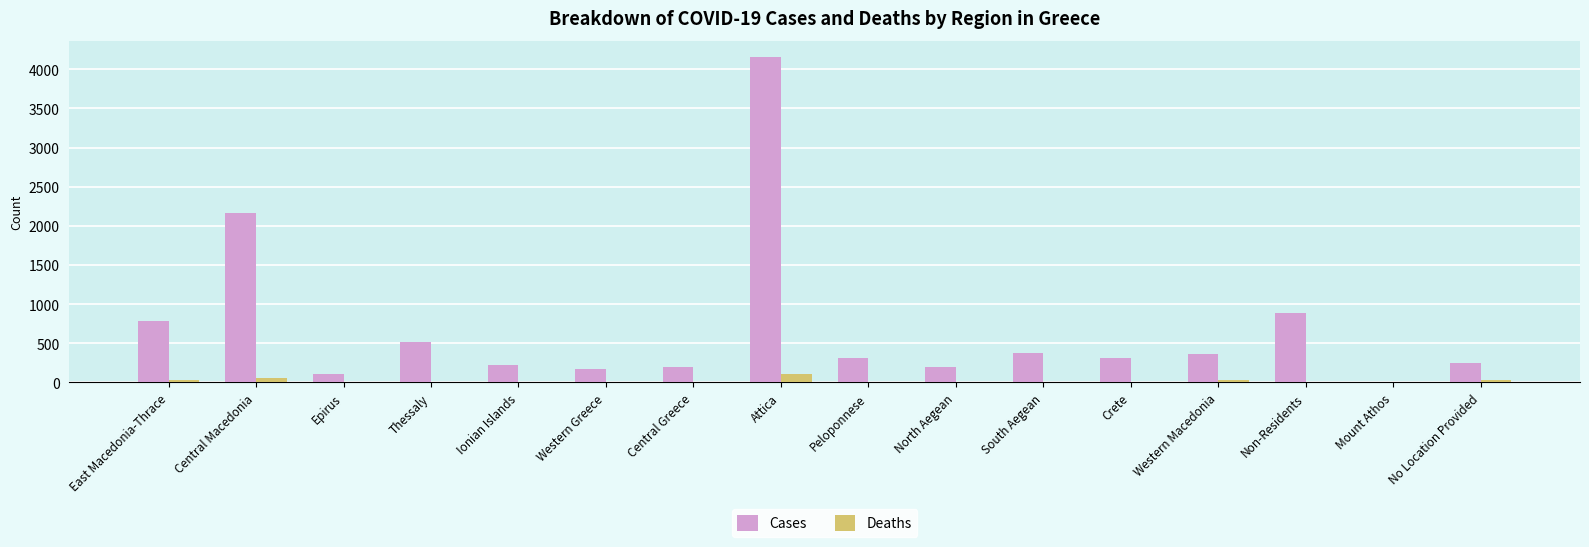

What is the sum of all Deaths values?

278